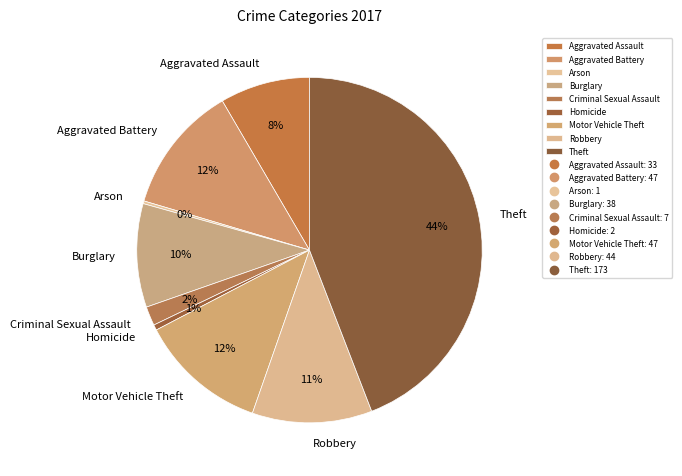

Is it true that Homicide is 1% of the pie?

True